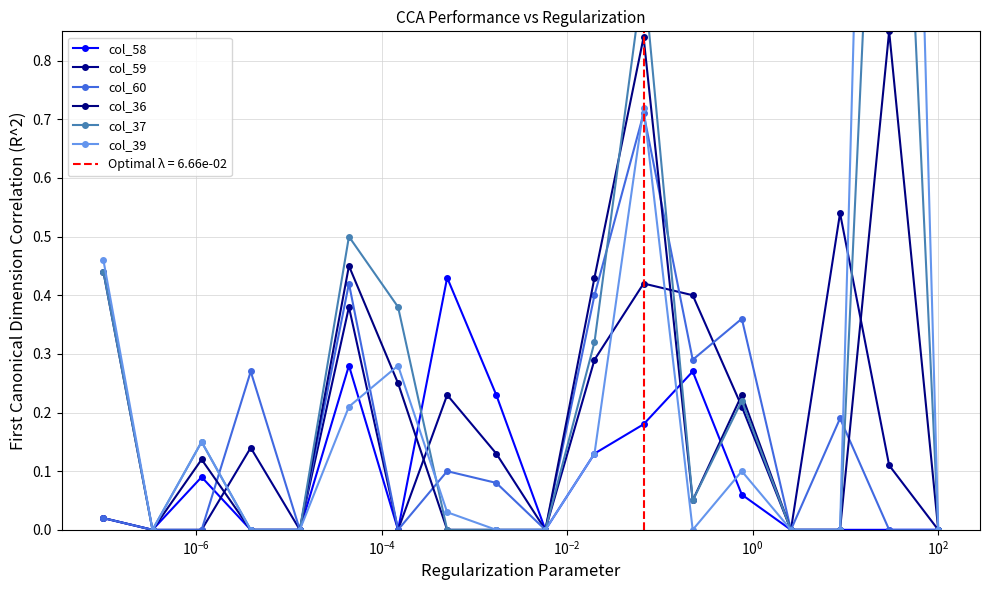

The value of col_59 at 16 is 0.2. True or false?

False